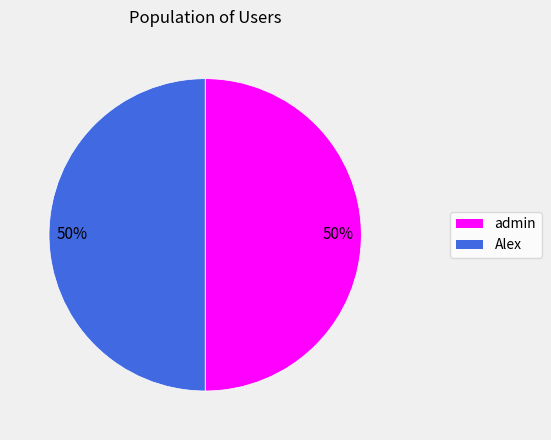

To the nearest percent, what is the average slice percentage?

50%